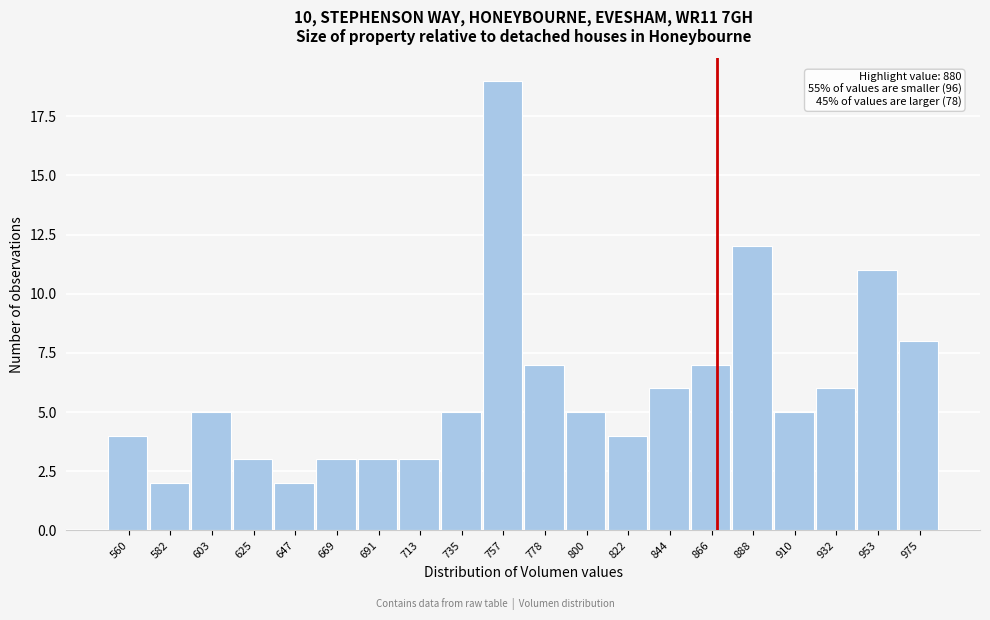

Reading left to right, extract all data points from this chart.

560=4	582=2	603=5	625=3	647=2	669=3	691=3	713=3	735=5	757=19	778=7	800=5	822=4	844=6	866=7	888=12	910=5	932=6	953=11	975=8